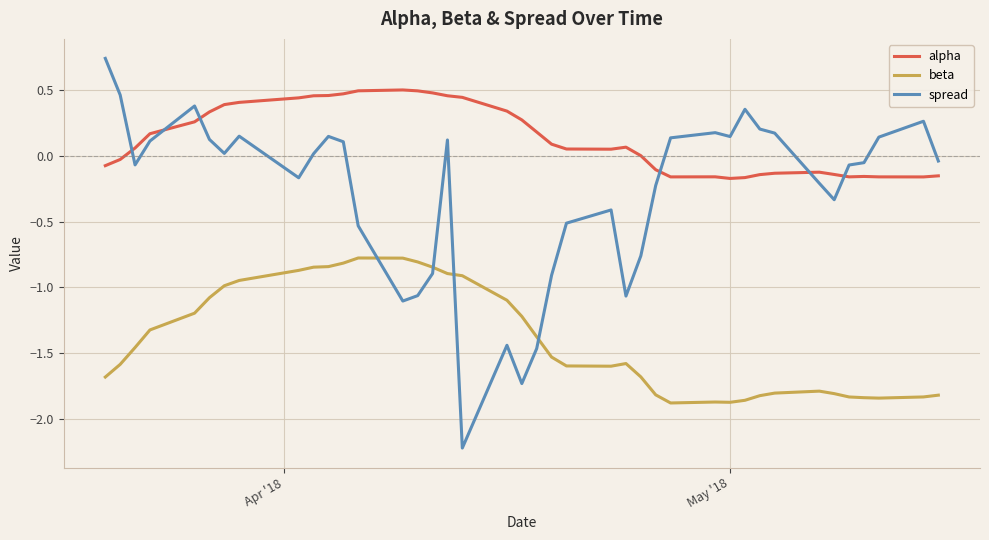

True or false: beta and alpha cross at least once.

False